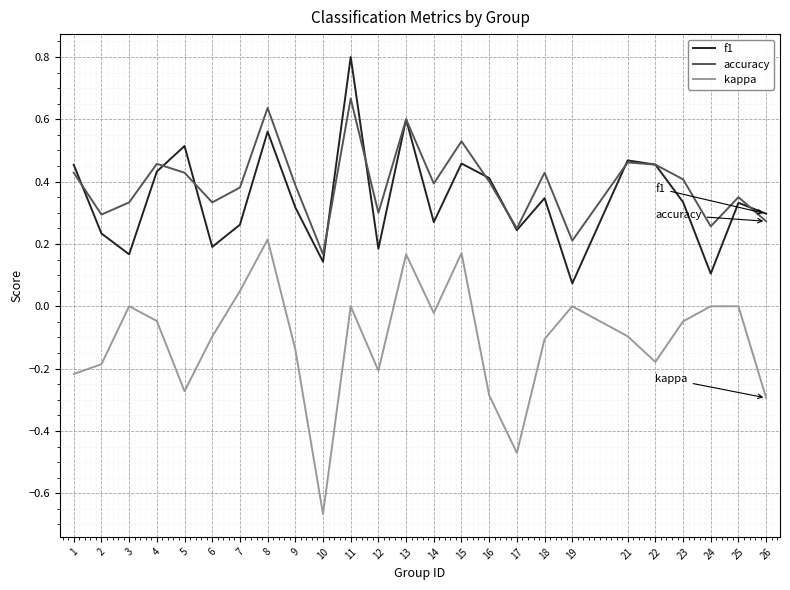

Which category has the lowest value across all series?

10